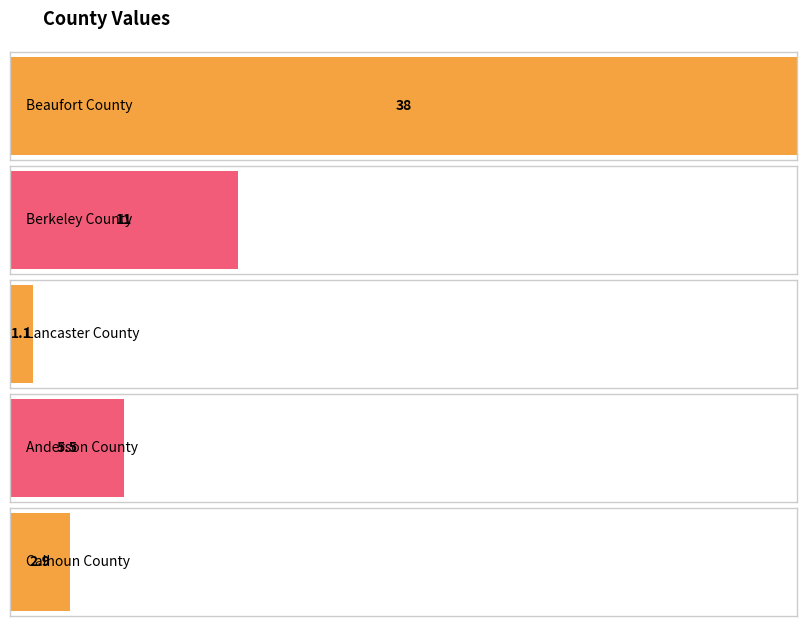

What is the value of the 1st bar from the left?

38.0